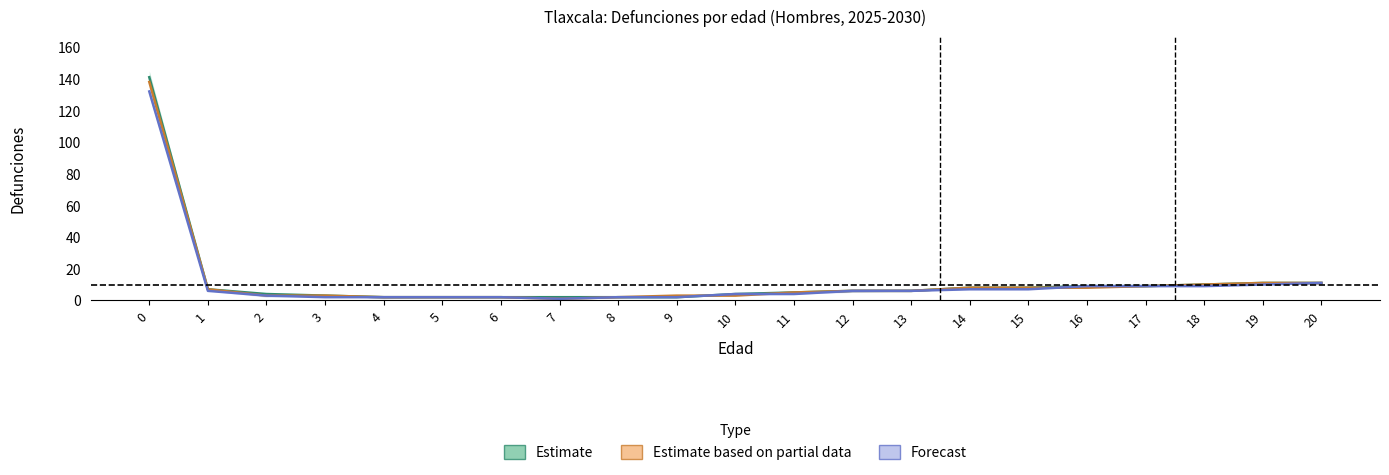

Reading left to right, transcribe all the data shown in this chart.

Hombres_2027: 138	7	3	3	2	2	2	1	2	3	3	5	6	6	8	8	8	9	10	11	11
Hombres_2028: 132	6	3	2	2	2	2	1	2	2	4	4	6	6	7	7	9	9	9	10	11
Hombres_2029: 141	7	4	3	2	2	2	2	2	2	4	5	6	6	8	8	9	9	10	11	11